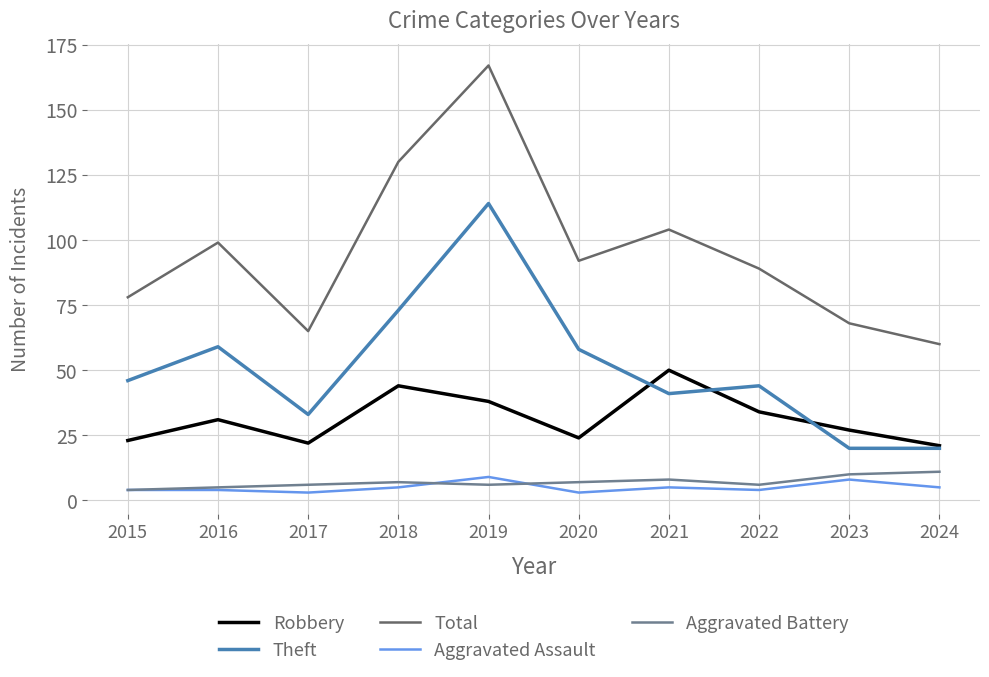

What value does the Theft series have at 2016?

59